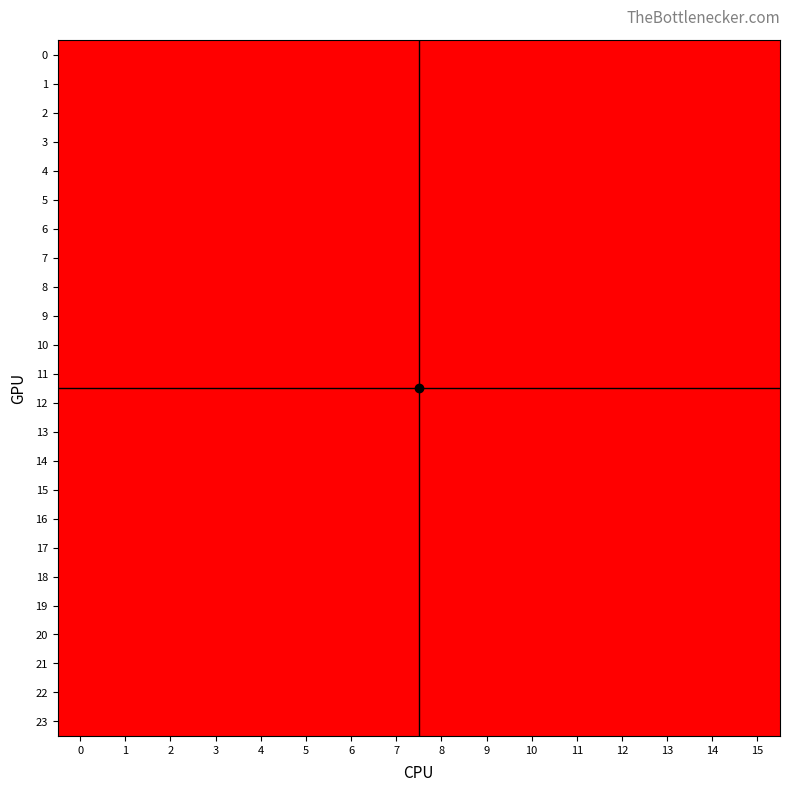

At how many categories does at least one series exceed 1?

11